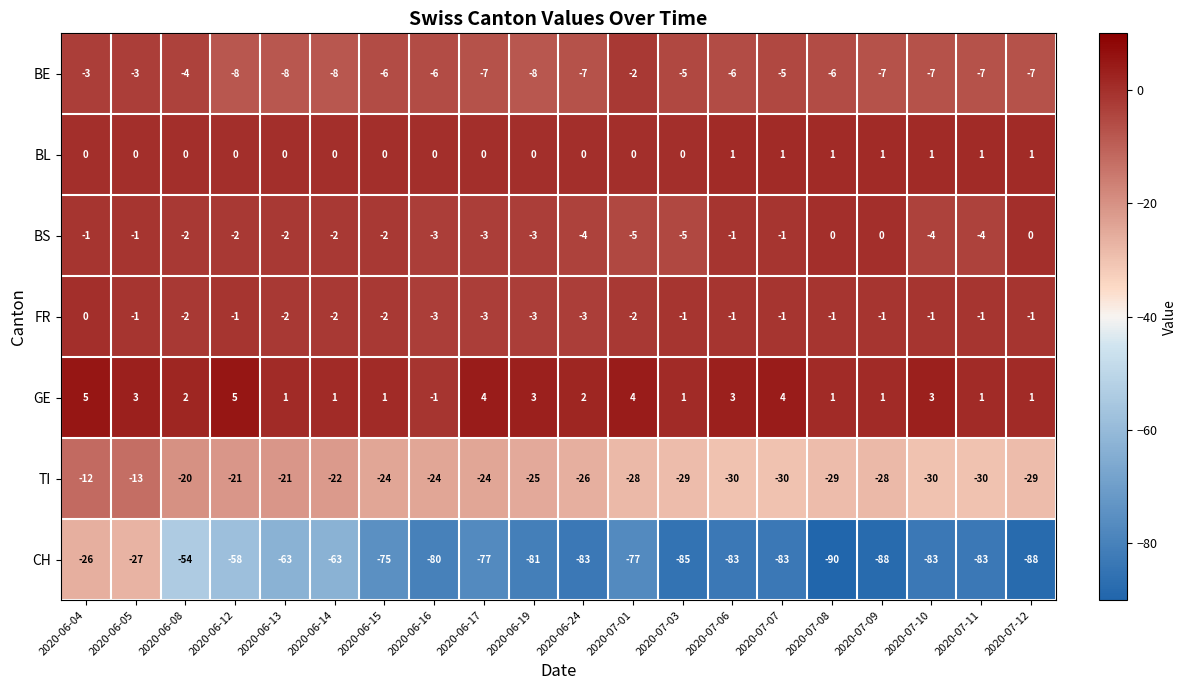

What is the maximum value for TI?

-12